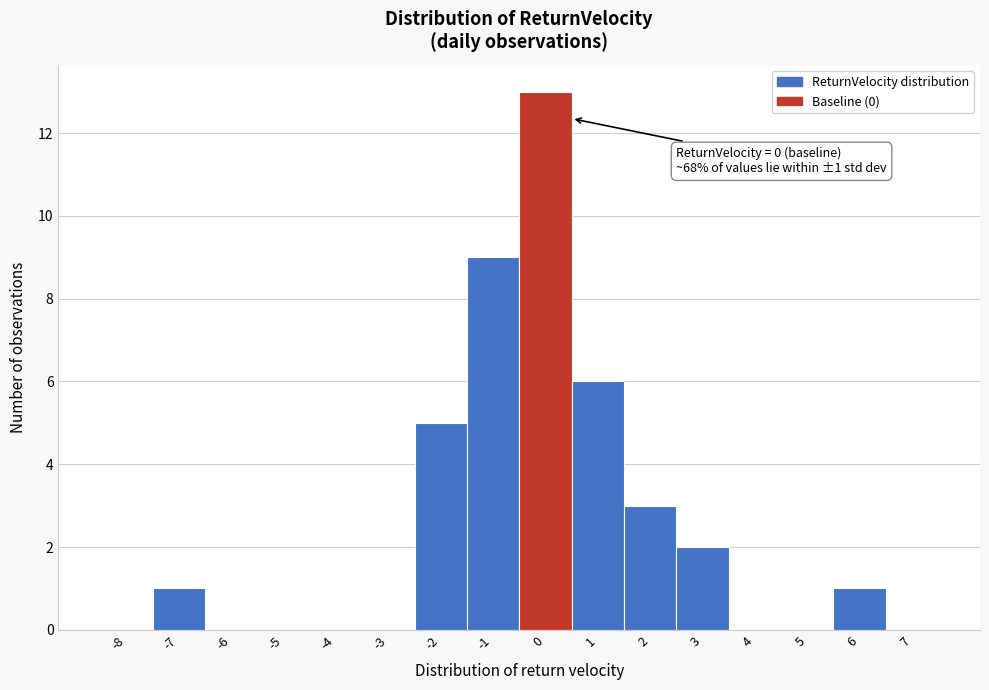

Over which range of the x-axis is the bar tallest?

-0.5 to 0.5